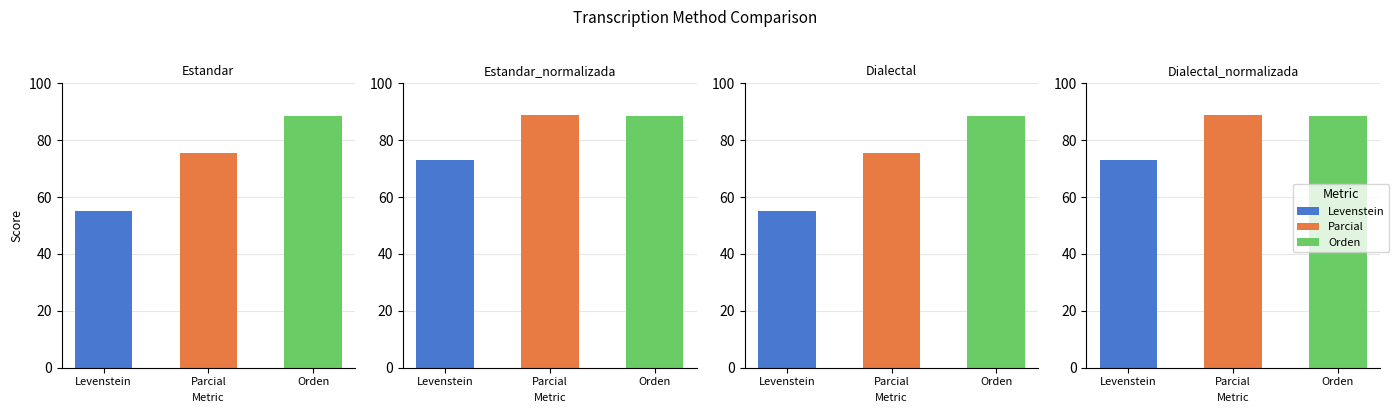

At which category is the sum across all series the highest?

Estandar_normalizada